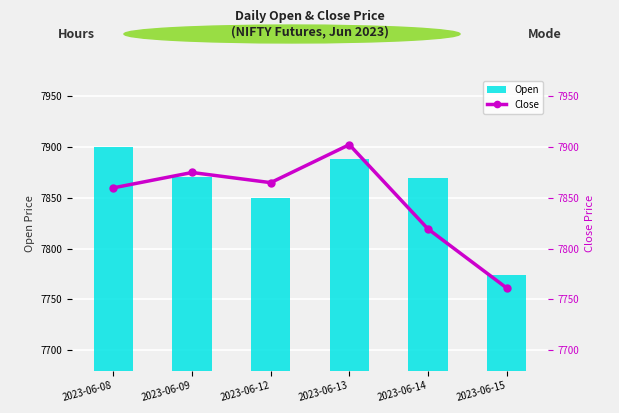

Does the chart contain stacked bars?

No